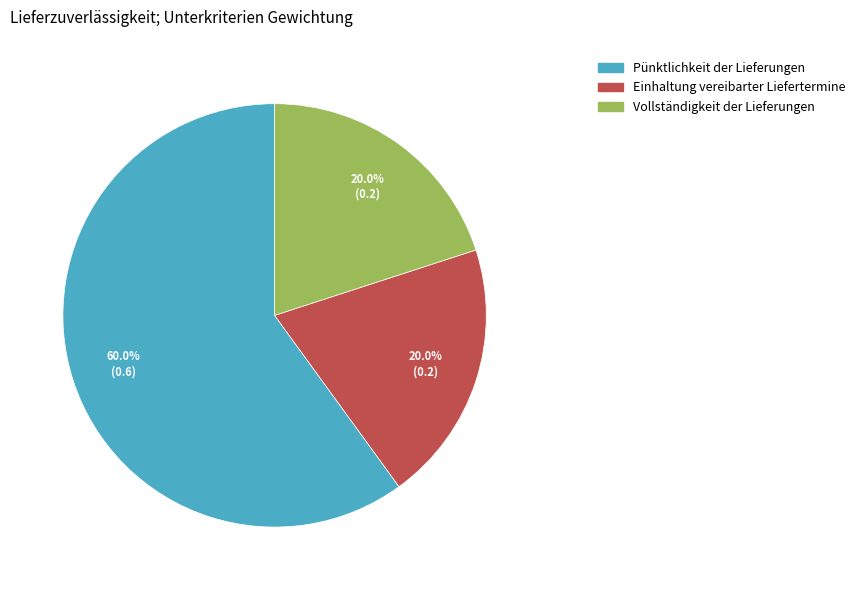

Does Einhaltung vereibarter Liefertermine represent more than half of the total?

No